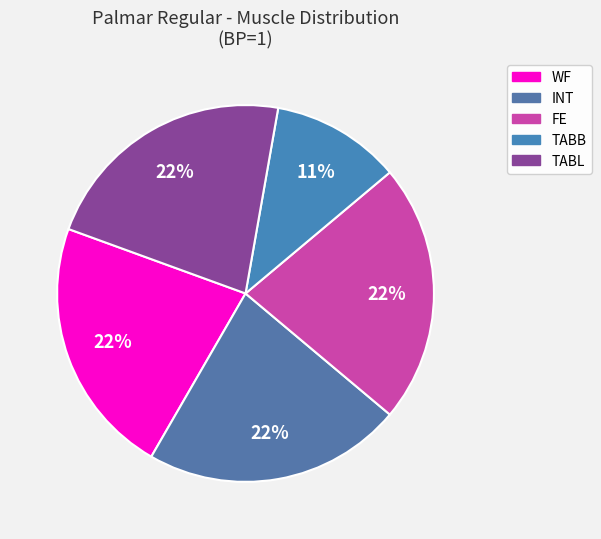

To the nearest percent, what is the average slice percentage?

20%